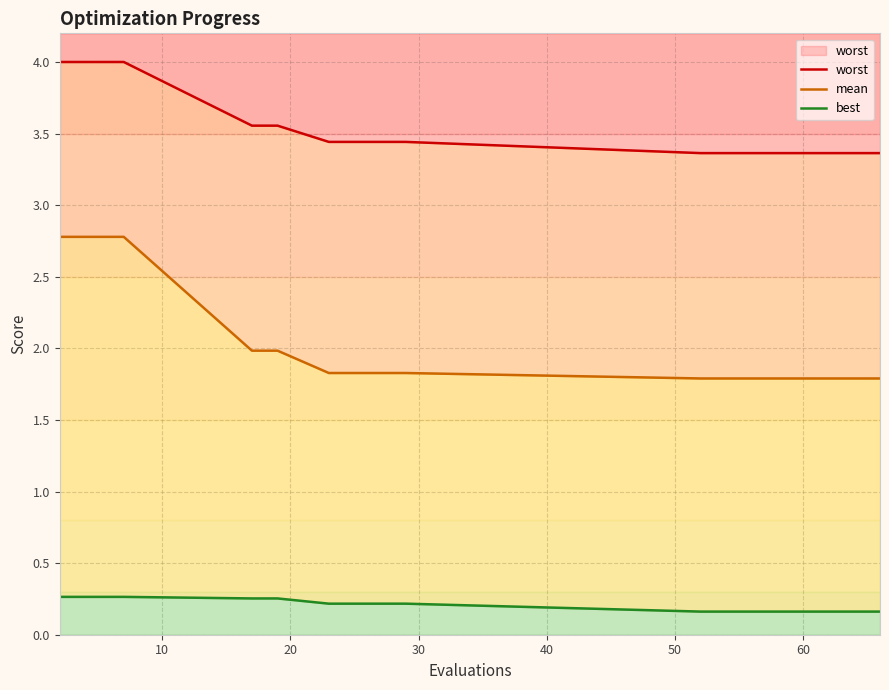

Reading right to left, transcribe all the data shown in this chart.

worst: 3.4	3.4	3.4	3.4	3.4	3.4	3.4	3.4	3.4	3.4	3.4	3.4	3.4	3.4	3.6	3.6	4.0	4.0	4.0	4.0
mean: 1.8	1.8	1.8	1.8	1.8	1.8	1.8	1.8	1.8	1.8	1.8	1.8	1.8	1.8	2.0	2.0	2.8	2.8	2.8	2.8
best: 0.2	0.2	0.2	0.2	0.2	0.2	0.2	0.2	0.2	0.2	0.2	0.2	0.2	0.2	0.3	0.3	0.3	0.3	0.3	0.3